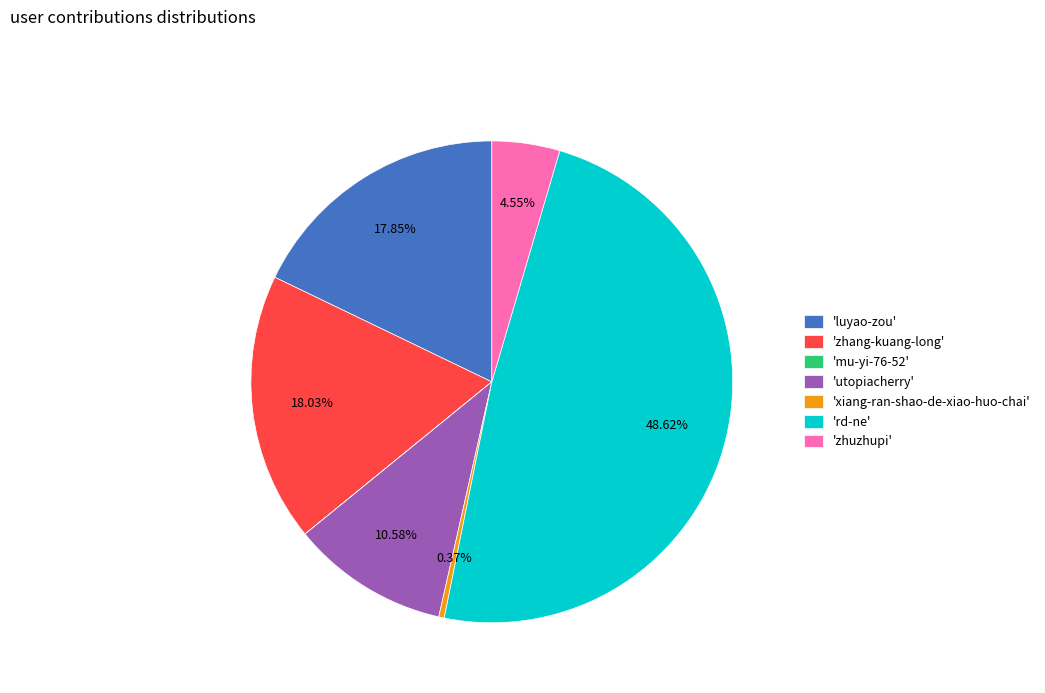

Which category has the biggest portion of the pie?

'rd-ne'